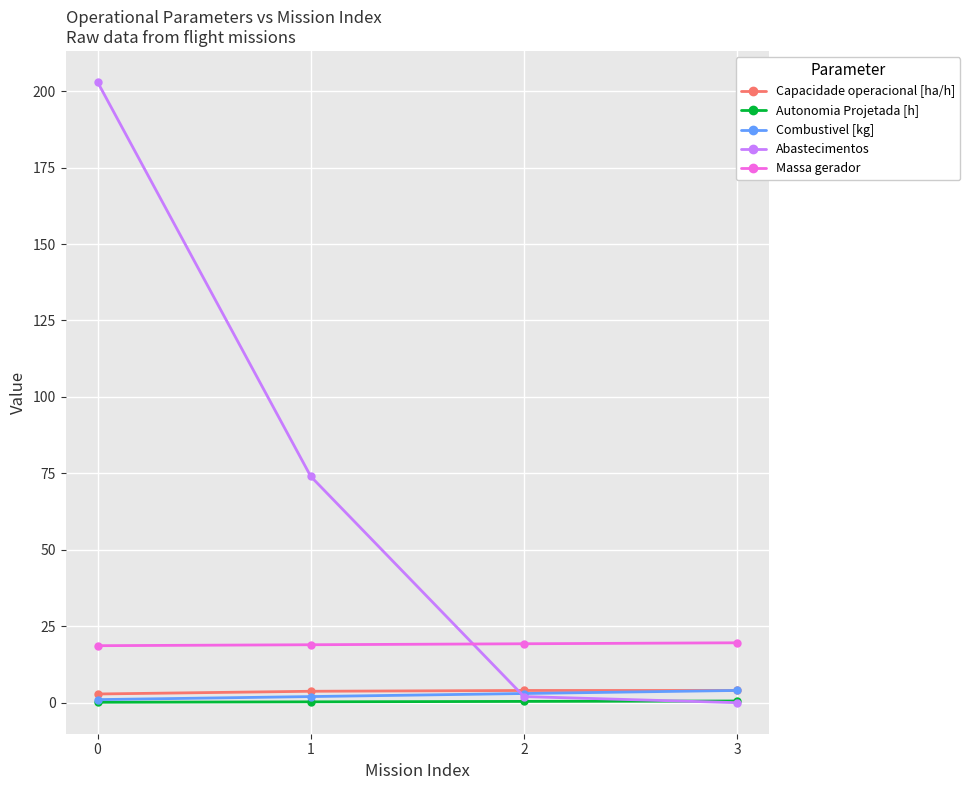

How many data points in Abastecimentos are less than 74?

2